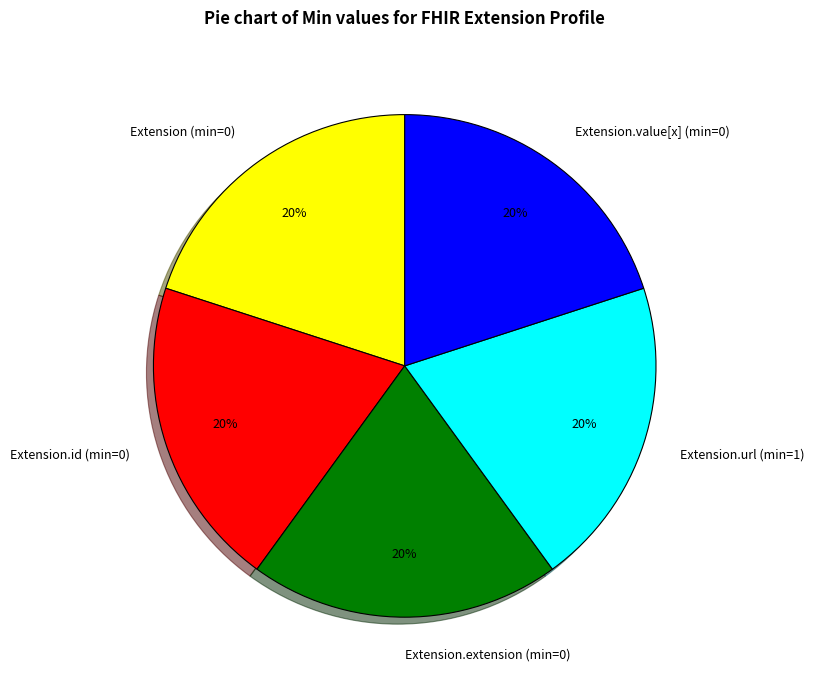

Does Extension.url (min=1) account for over 50% of the chart?

No